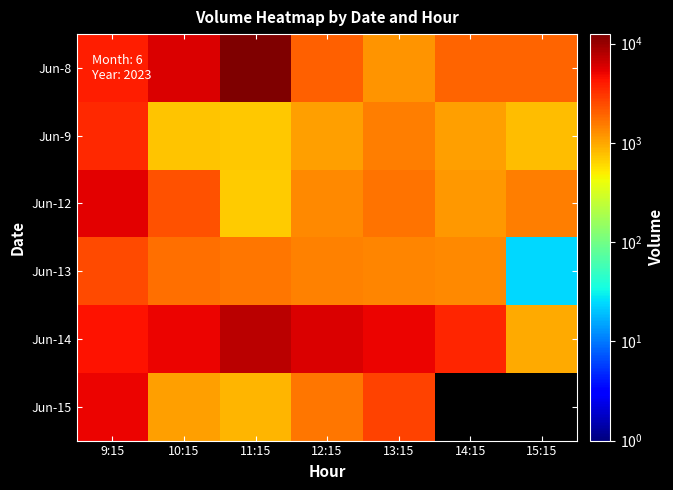

What is the difference between the Jun-9 values at 10:15 and 15:15?

69.0